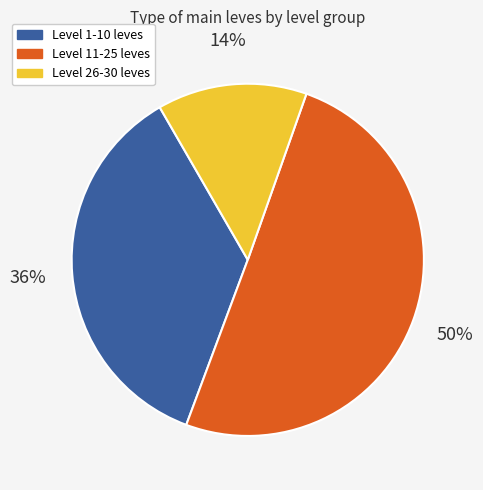

To the nearest percent, what is the average slice percentage?

33%